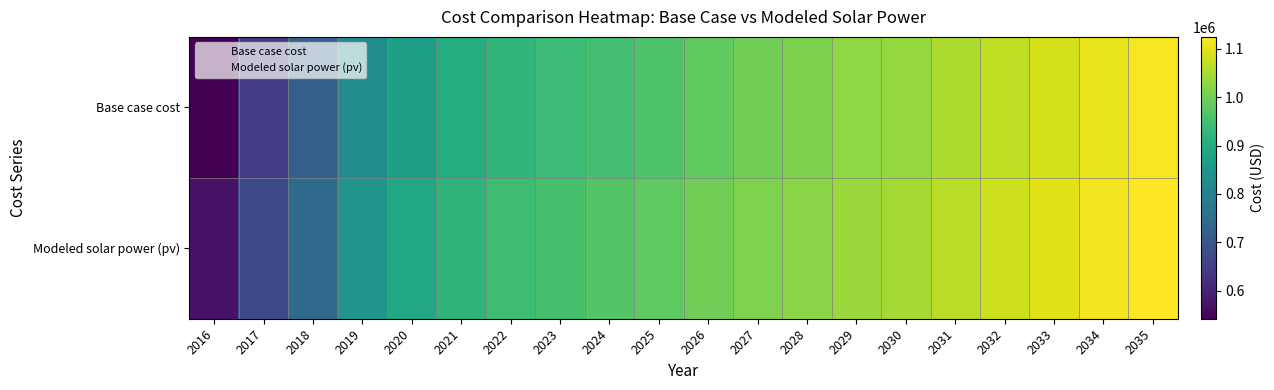

Reading left to right, list all the values displayed in this chart.

Base case cost: 2016=542158.5	2017=644938.6	2018=719565.4	2019=823483.1	2020=869775.9	2021=901809.3	2022=924529.5	2023=938009.3	2024=951404.2	2025=964714.1	2026=982126.3	2027=997500.6	2028=1010190.9	2029=1025023.7	2030=1033053.7	2031=1052137.4	2032=1068866.9	2033=1087684.4	2034=1105984.6	2035=1115736.2
Modeled solar power (pv): 2016=570312.2	2017=670748.7	2018=743507.9	2019=845130.1	2020=890056.3	2021=920962.2	2022=942718.6	2023=955394.6	2024=968004.6	2025=980548.2	2026=997144.5	2027=1011755.2	2028=1023733.0	2029=1037837.2	2030=1045253.8	2031=1063577.0	2032=1079595.8	2033=1097687.0	2034=1115277.6	2035=1124461.5